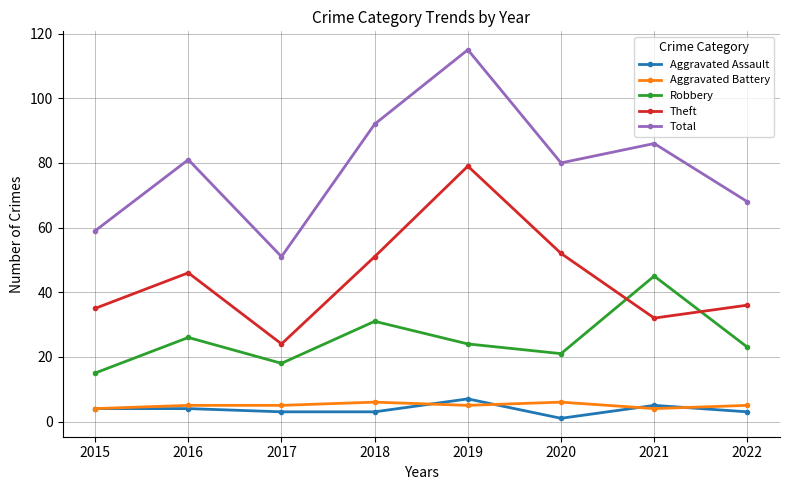

What is the approximate value of Aggravated Battery at 2018?

6